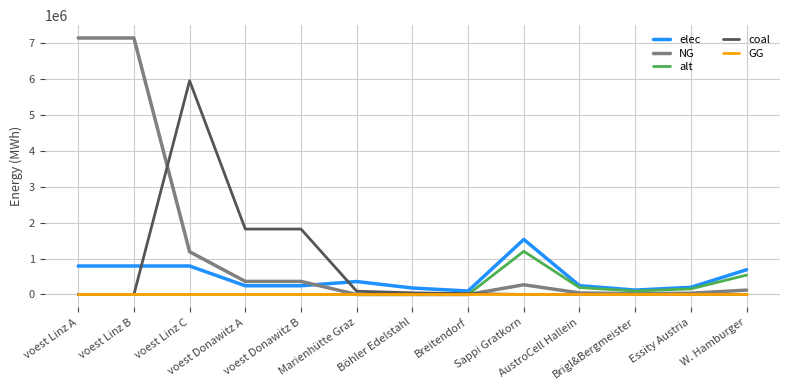

What is the highest value of the NG series?

7144833.3